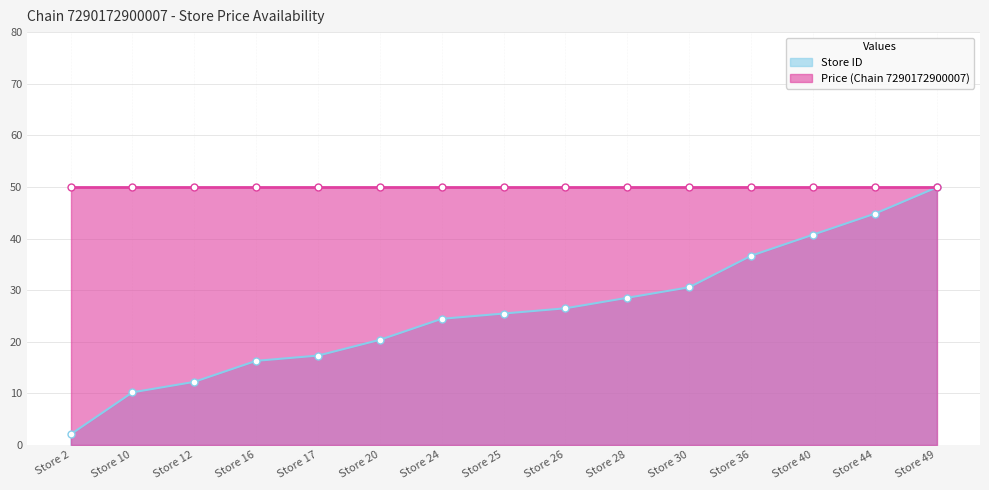

Between Store 36 and Store 17, which is larger?

Store 36